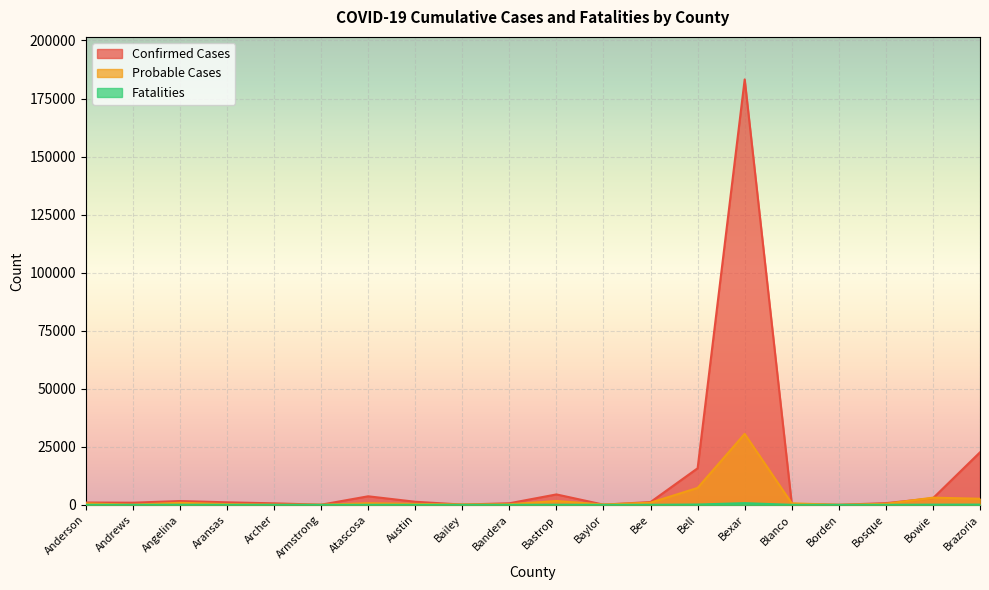

True or false: Fatalities has more than 2 interior local peaks.

True